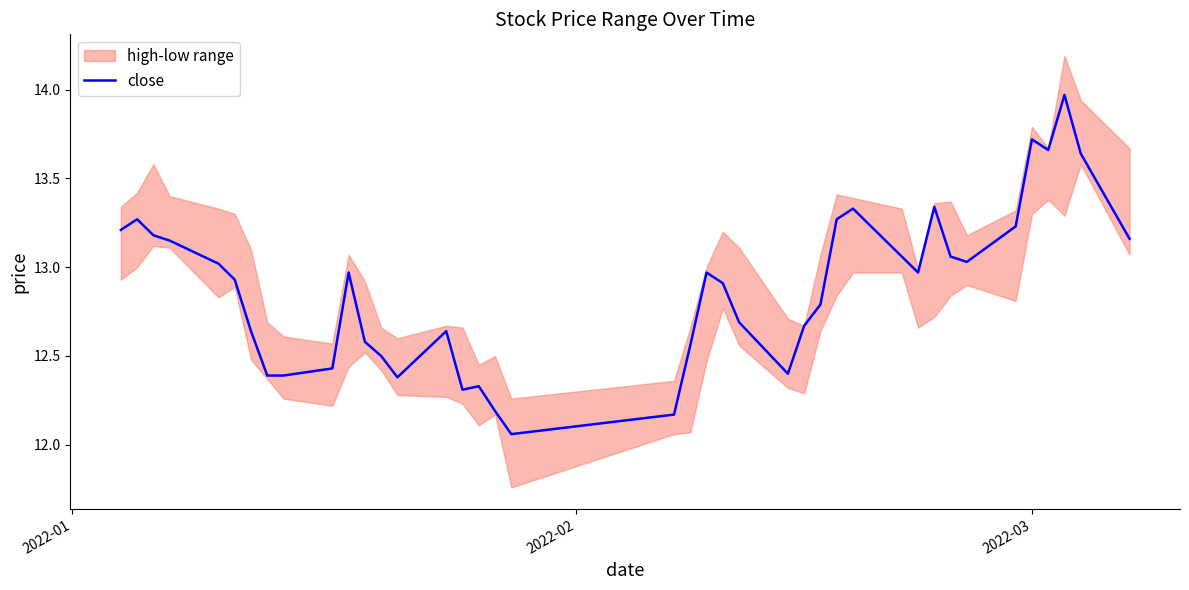

What is the value of the 27th point from the left?

12.8